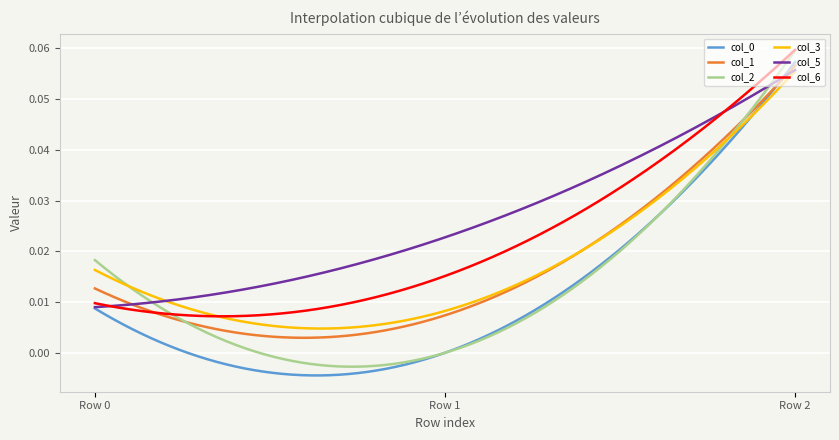

Which series has the largest total across all categories?

col_5